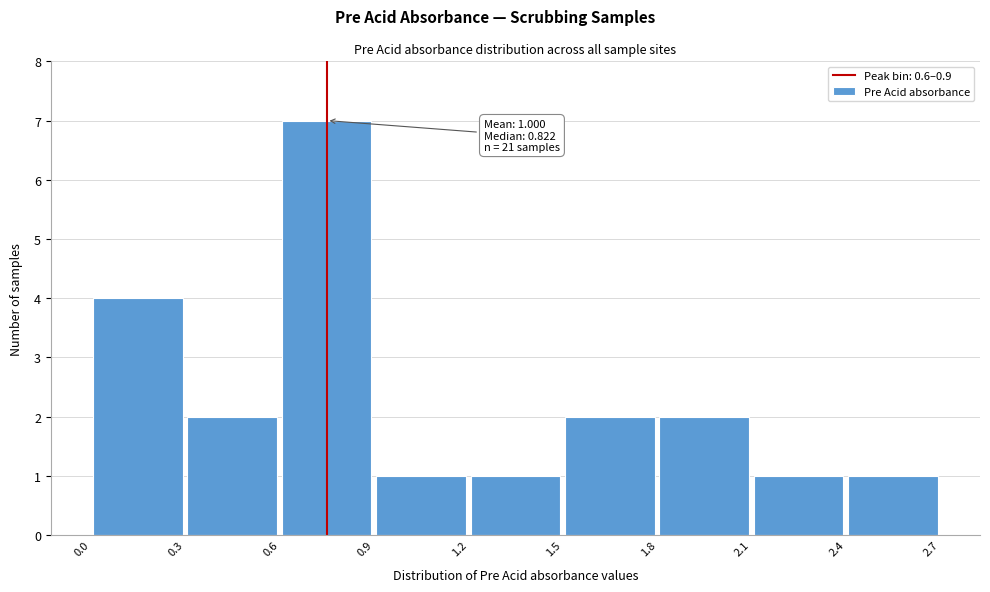

Over which range of the x-axis is the bar tallest?

0.6 to 0.9